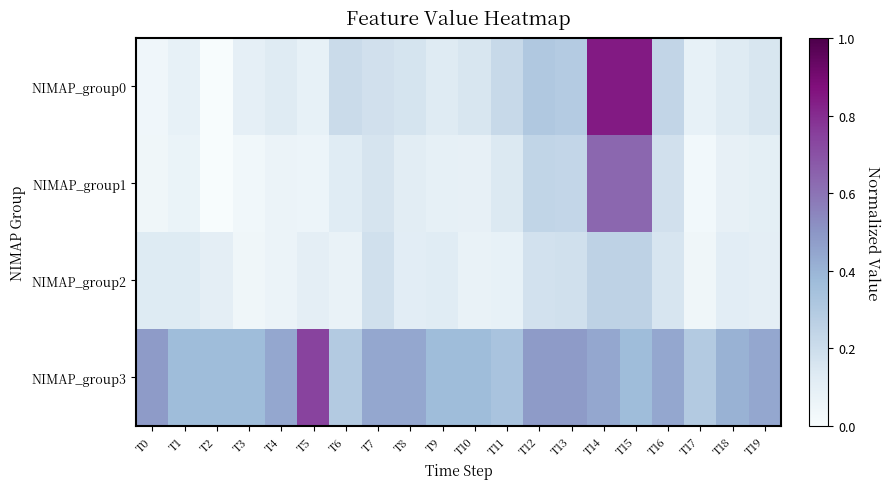

Between T9 and T15, which series saw the biggest shift?

NIMAP_group0